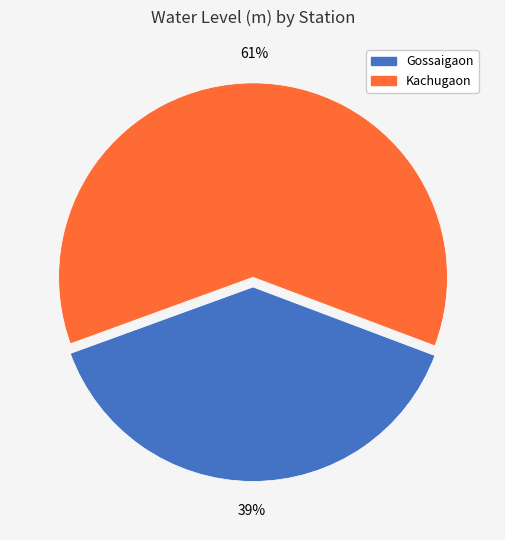

To the nearest percent, what is the combined percentage of Kachugaon and Gossaigaon?

100%